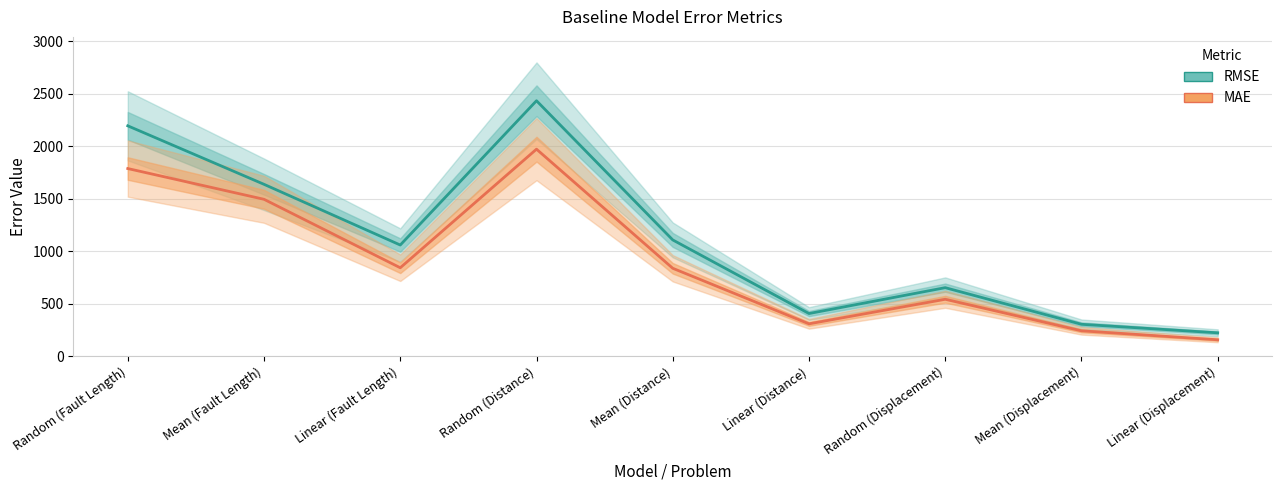

List the series in order of their overall mean, highest first.

RMSE, MAE